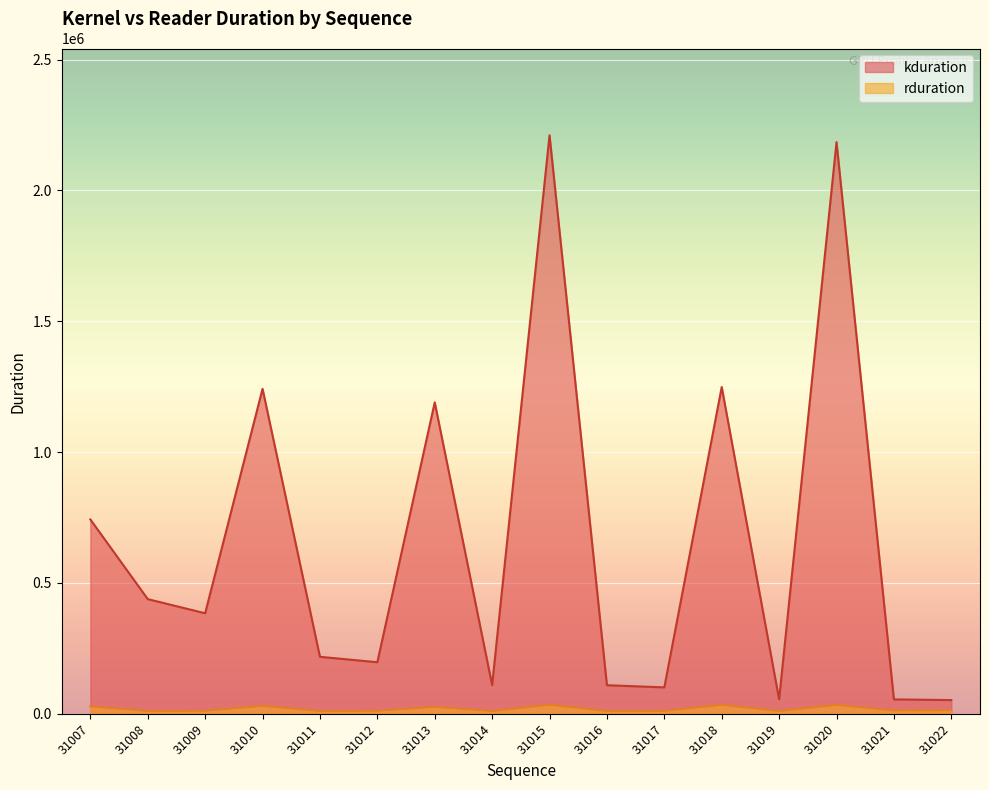

In kduration, how many points are higher than both neighbors (excluding endpoints)?

5